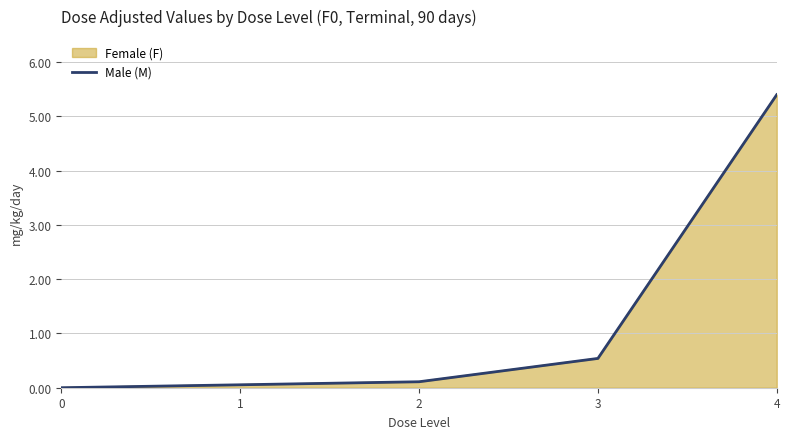

The chart shows a value of 2.7 at 0. True or false?

False